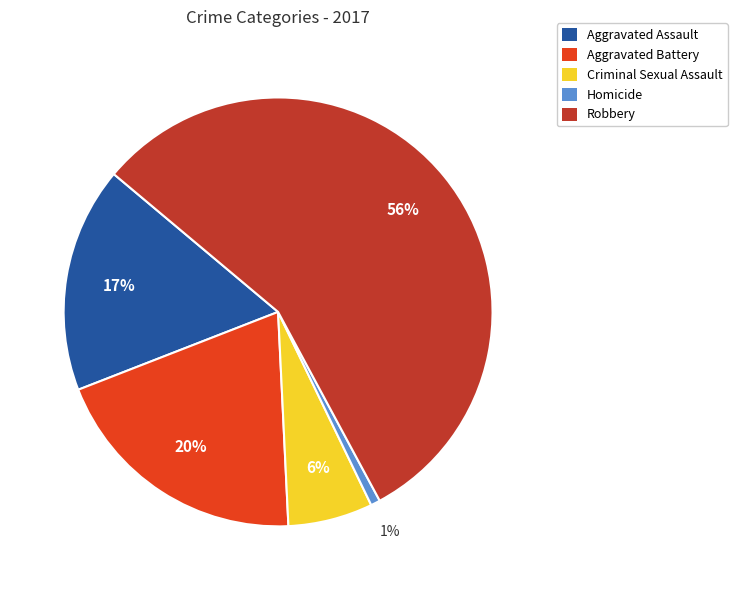

Does Robbery account for over 50% of the chart?

Yes